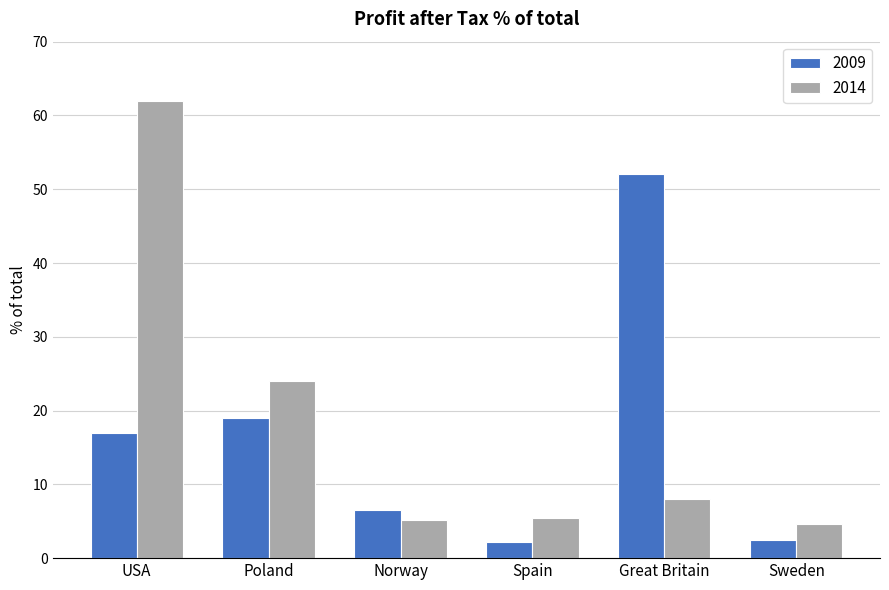

The value of 2014 at Norway is 5.2. True or false?

True